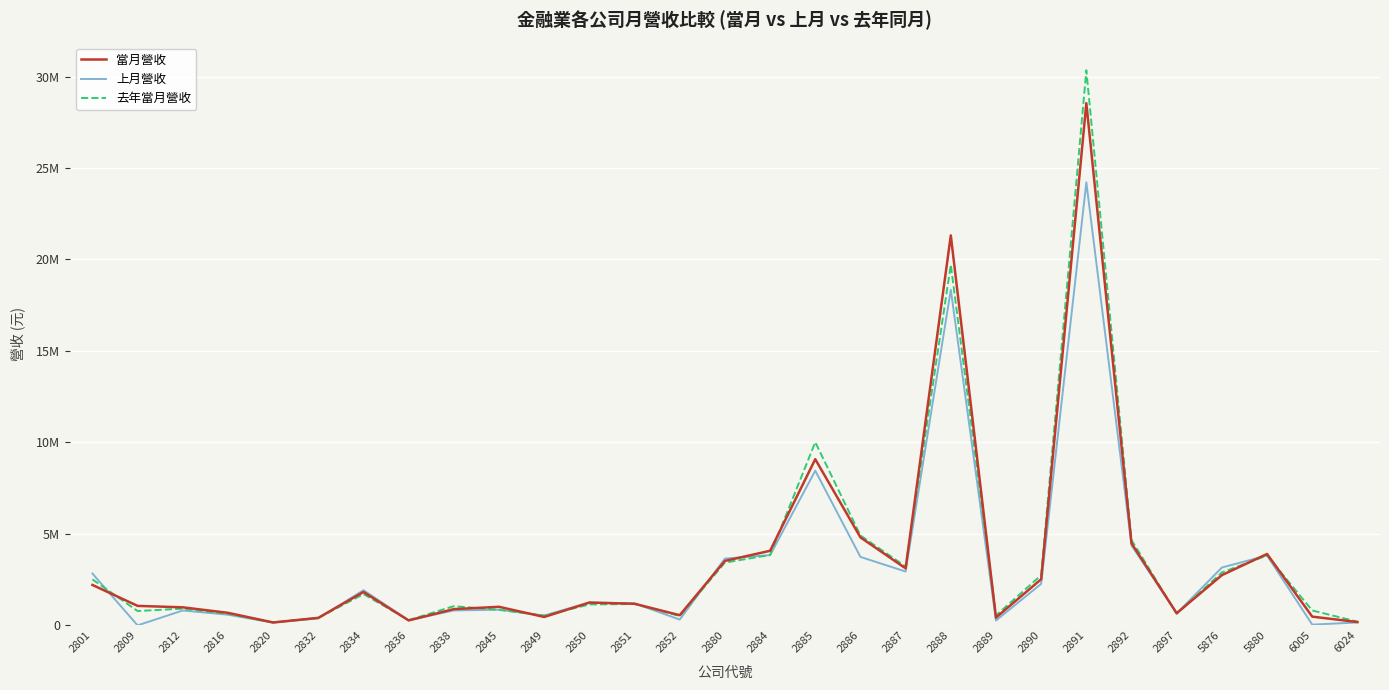

Reading left to right, list all the values displayed in this chart.

當月營收: 2801=2209788	2809=1065671	2812=985906	2816=685697	2820=158938	2832=410674	2834=1825453	2836=269693	2838=888182	2845=1014726	2849=459047	2850=1244122	2851=1181174	2852=556146	2880=3523521	2884=4076214	2885=9083812	2886=4808906	2887=3116821	2888=21316558	2889=424516	2890=2521982	2891=28544497	2892=4484074	2897=663746	5876=2745270	5880=3902184	6005=476974	6024=182517
上月營收: 2801=2833177	2809=0	2812=812958	2816=582223	2820=146482	2832=381422	2834=1921705	2836=278662	2838=815119	2845=855412	2849=536804	2850=1256483	2851=1202954	2852=316679	2880=3650706	2884=3839171	2885=8455132	2886=3741952	2887=2942568	2888=18347708	2889=265499	2890=2268772	2891=24216509	2892=4370071	2897=655245	5876=3160814	5880=3820474	6005=41568	6024=157339
去年當月營收: 2801=2515794	2809=783480	2812=914135	2816=629715	2820=161651	2832=404775	2834=1710241	2836=285584	2838=1049390	2845=848027	2849=535460	2850=1142829	2851=1167814	2852=512092	2880=3430741	2884=3850174	2885=10012630	2886=4913944	2887=3215575	2888=19712772	2889=537891	2890=2744987	2891=30344751	2892=4665247	2897=637534	5876=2892493	5880=3819508	6005=814486	6024=202051